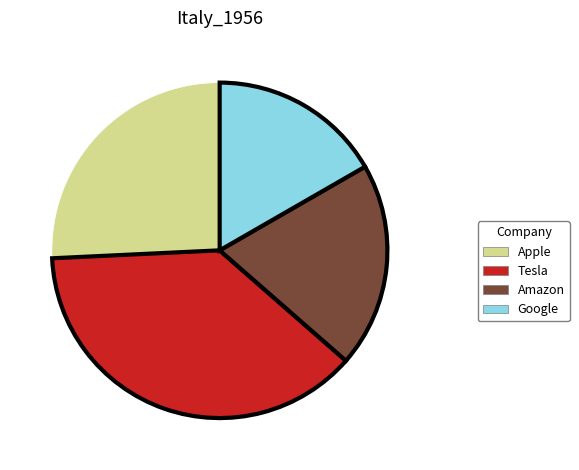

Approximately how many times larger is the value at Apple compared to Tesla?

0.7